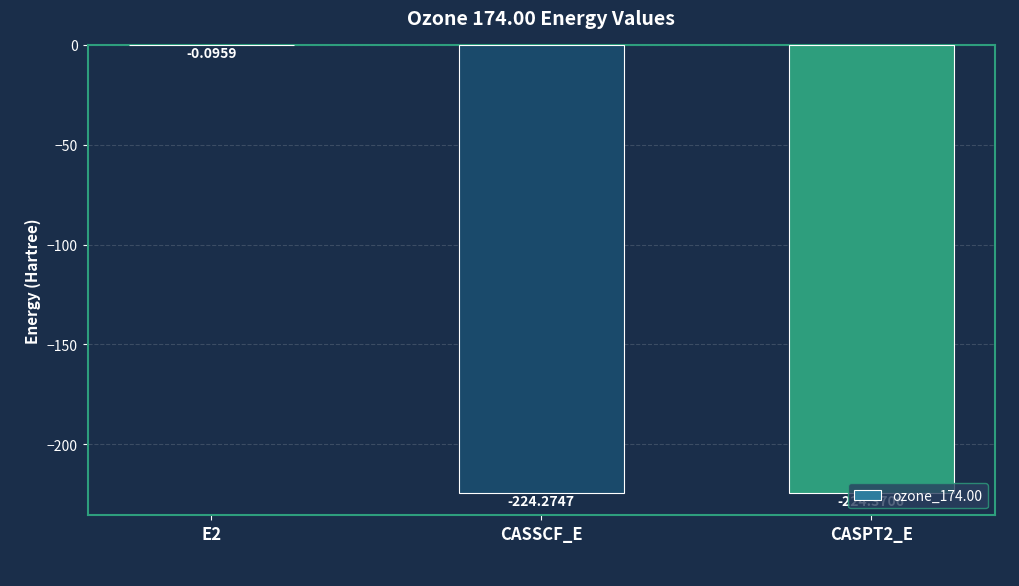

What is the sum of all values?

-448.7